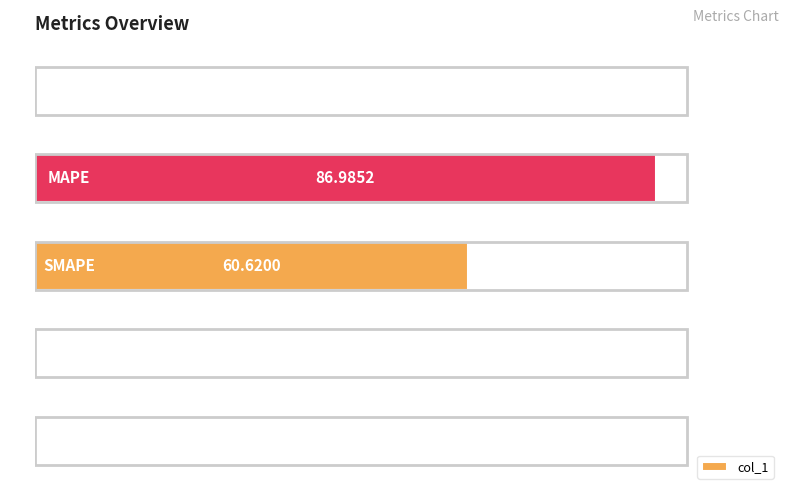

What is the sum of all values?

147.7